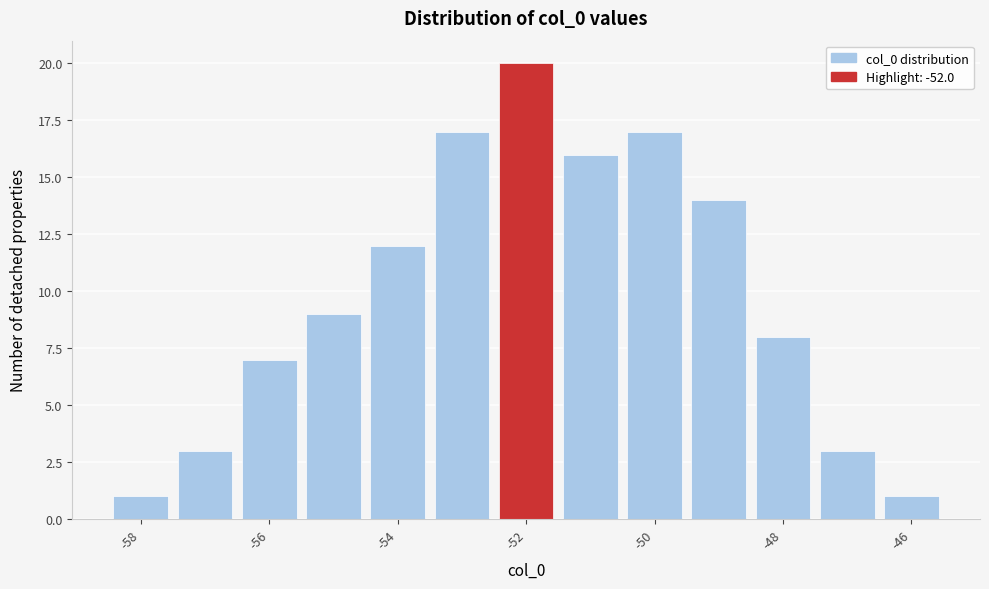

Reading left to right, transcribe this chart: for each bar, give the range it covers on the x-axis and its height. Neither the bar edges nor the heights are printed on the chart, so give them approximately, as read against the axes.

-58.5 to -57.5: 1
-57.5 to -56.5: 3
-56.5 to -55.5: 7
-55.5 to -54.5: 9
-54.5 to -53.5: 12
-53.5 to -52.5: 17
-52.5 to -51.5: 20
-51.5 to -50.5: 16
-50.5 to -49.5: 17
-49.5 to -48.5: 14
-48.5 to -47.5: 8
-47.5 to -46.5: 3
-46.5 to -45.5: 1